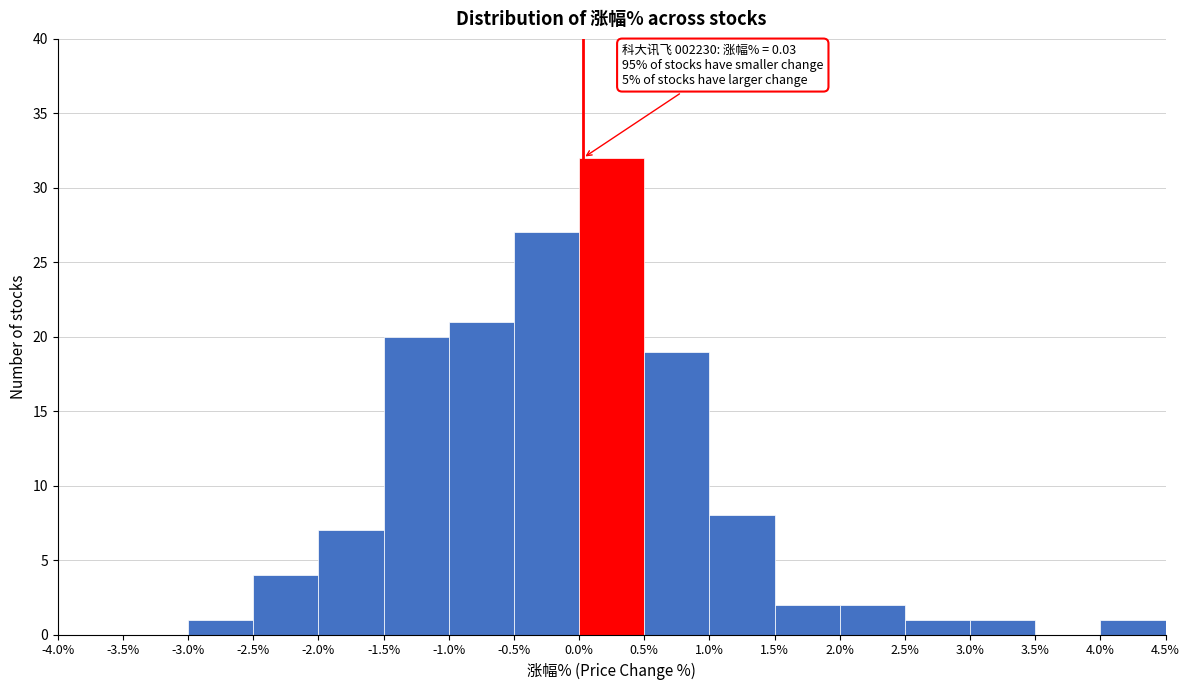

Which range on the x-axis has the tallest bar?

0.0% to 0.5%